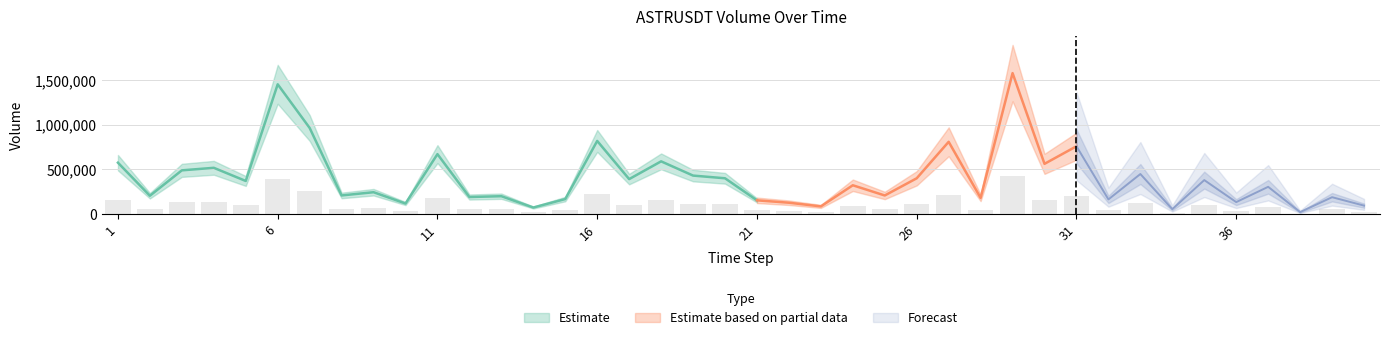

The quote_asset_volume series shows 19798 at 1687365420000. True or false?

False